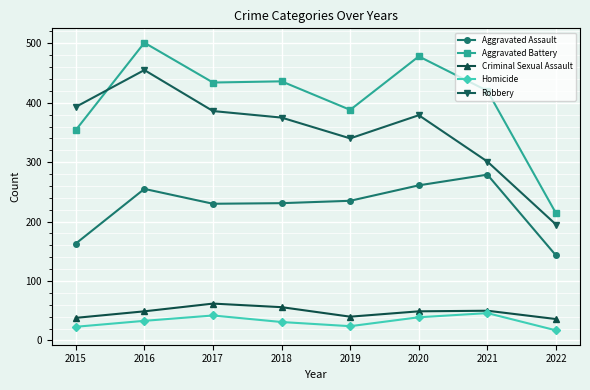

True or false: Robbery and Aggravated Assault intersect in this chart.

False